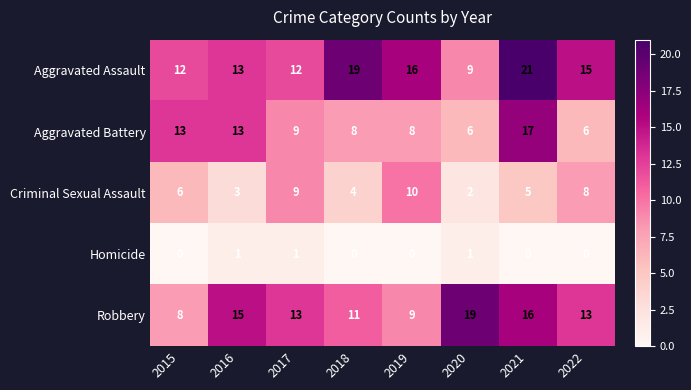

Count the Homicide values in the range 0 to 1.

8